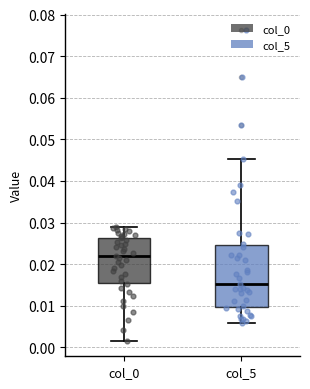

Reading left to right, read every box against the y-axis: the position of its median line, the range the box covers, and the ends of its whiskers. The values are not printed on the chart, so give them approximately, as read against the axis.

col_0: median 0.022, box 0.016 to 0.026, whiskers 0.002 to 0.029
col_5: median 0.015, box 0.010 to 0.025, whiskers 0.006 to 0.045